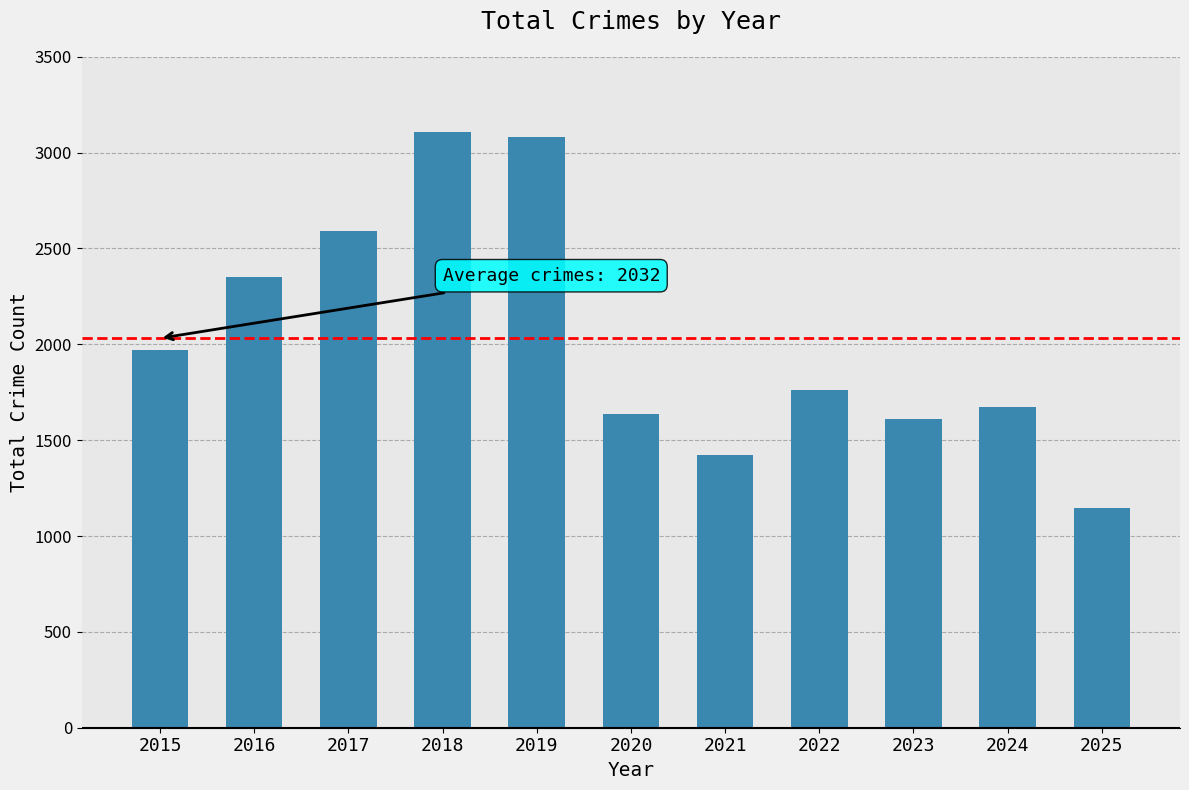

Reading left to right, what are all the values shown in this chart?

2015=1968	2016=2352	2017=2592	2018=3105	2019=3080	2020=1634	2021=1423	2022=1761	2023=1613	2024=1675	2025=1147